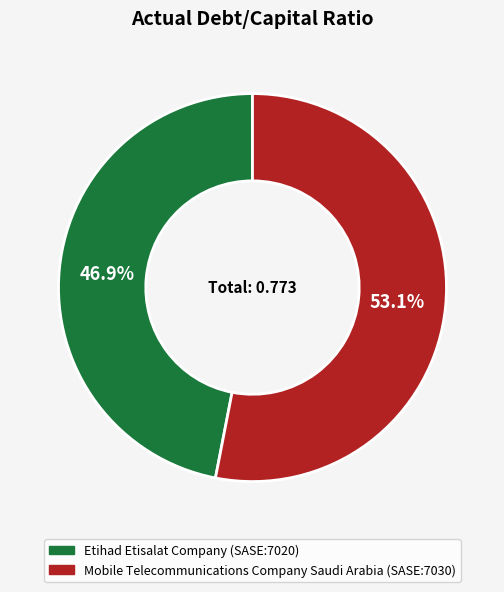

Rank the categories by value from highest to lowest.

Mobile Telecommunications Company Saudi Arabia (SASE:7030), Etihad Etisalat Company (SASE:7020)